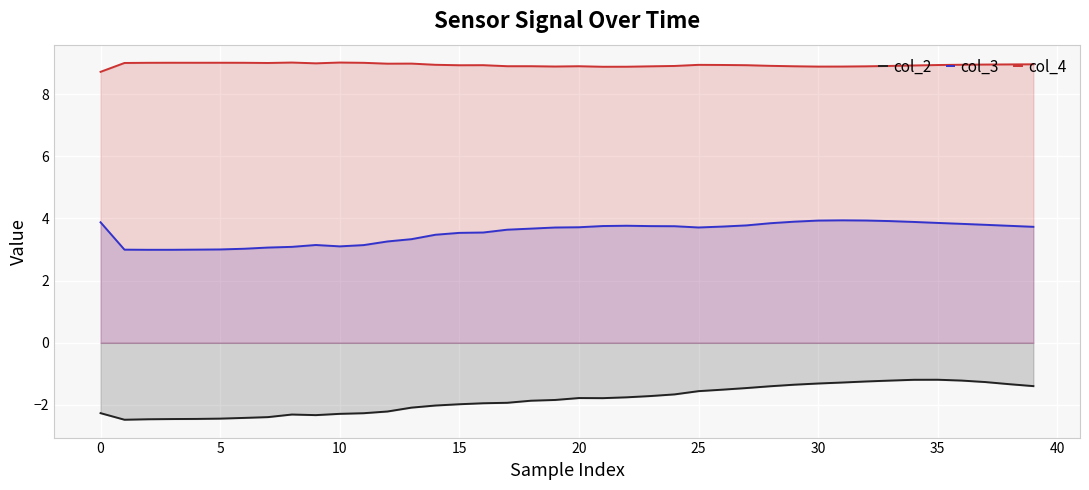

Count the number of categories in the chart.

40